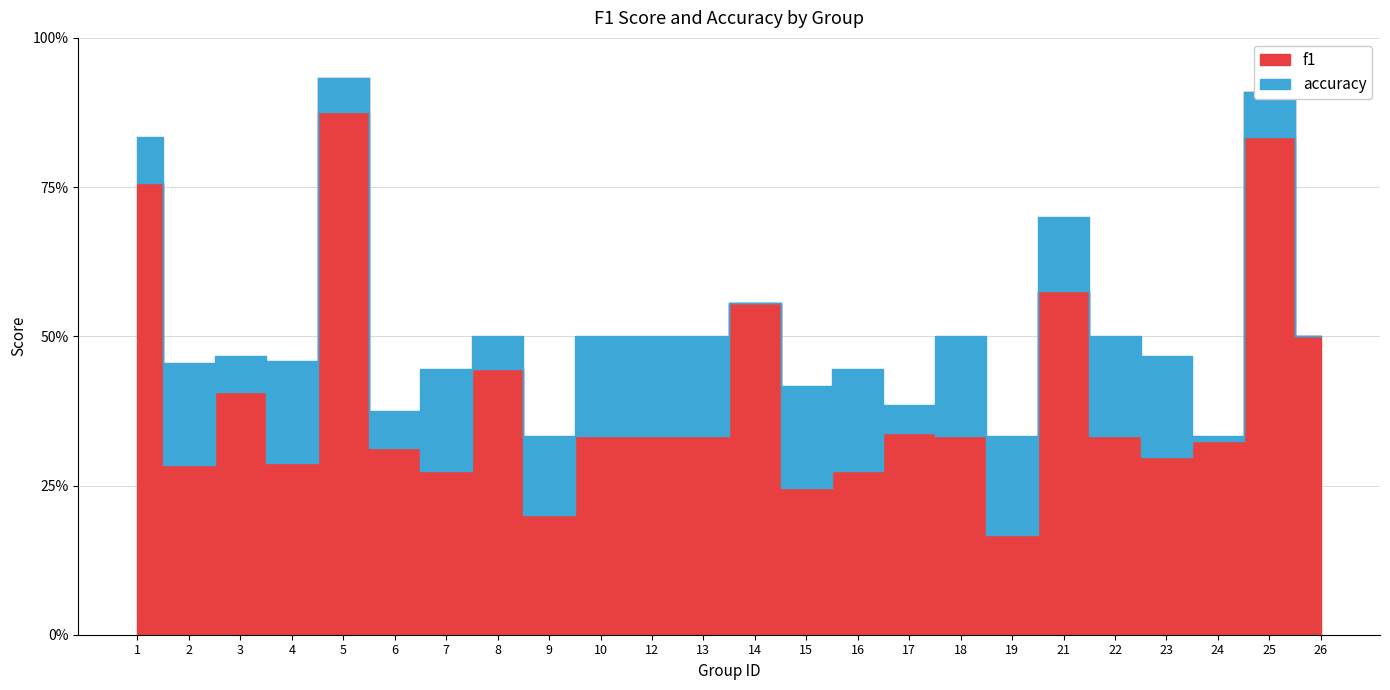

True or false: f1 has more than 2 interior local peaks.

True